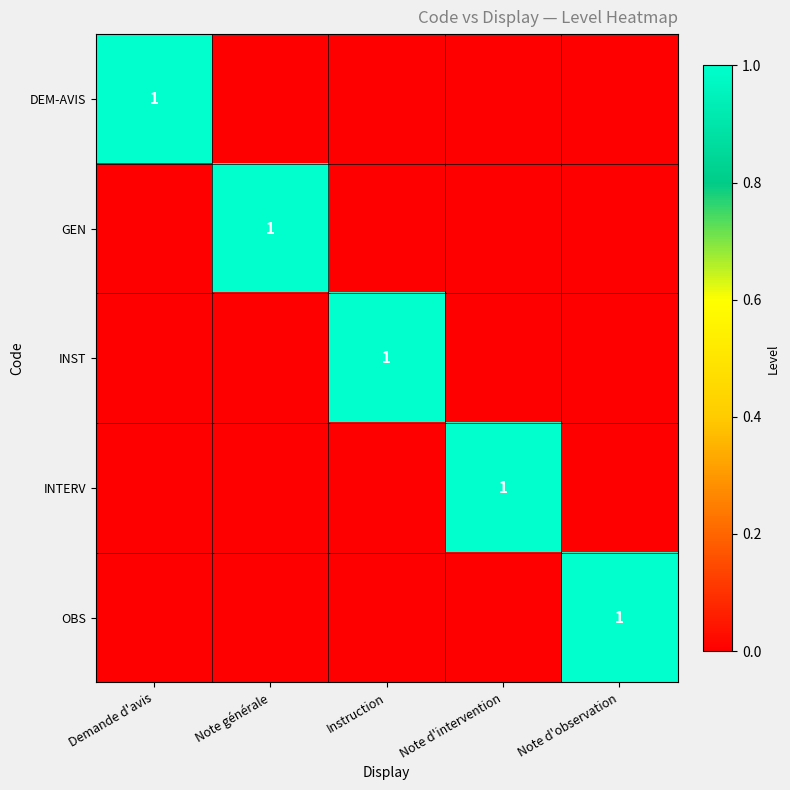

True or false: GEN has a value of 1 at Note générale.

True